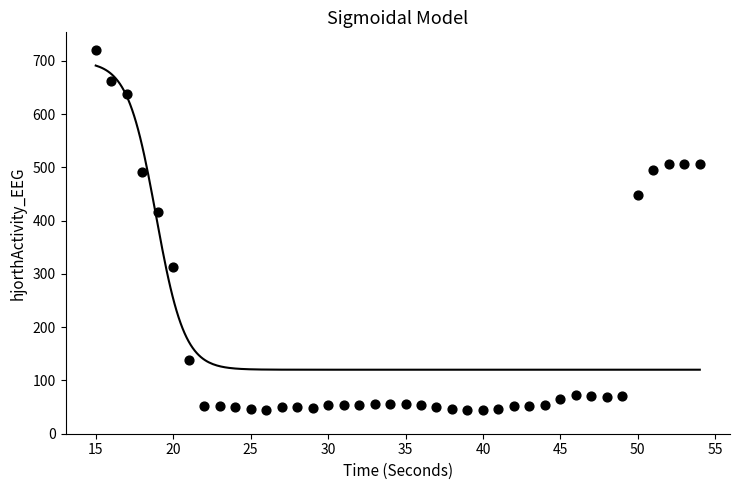

What is the range of Y values (max minus min)?

674.9